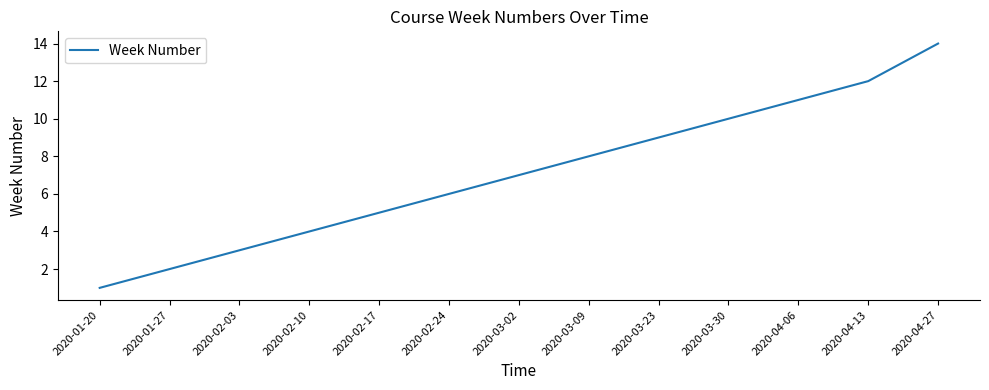

True or false: there are more than 1 points higher than both neighbors.

False